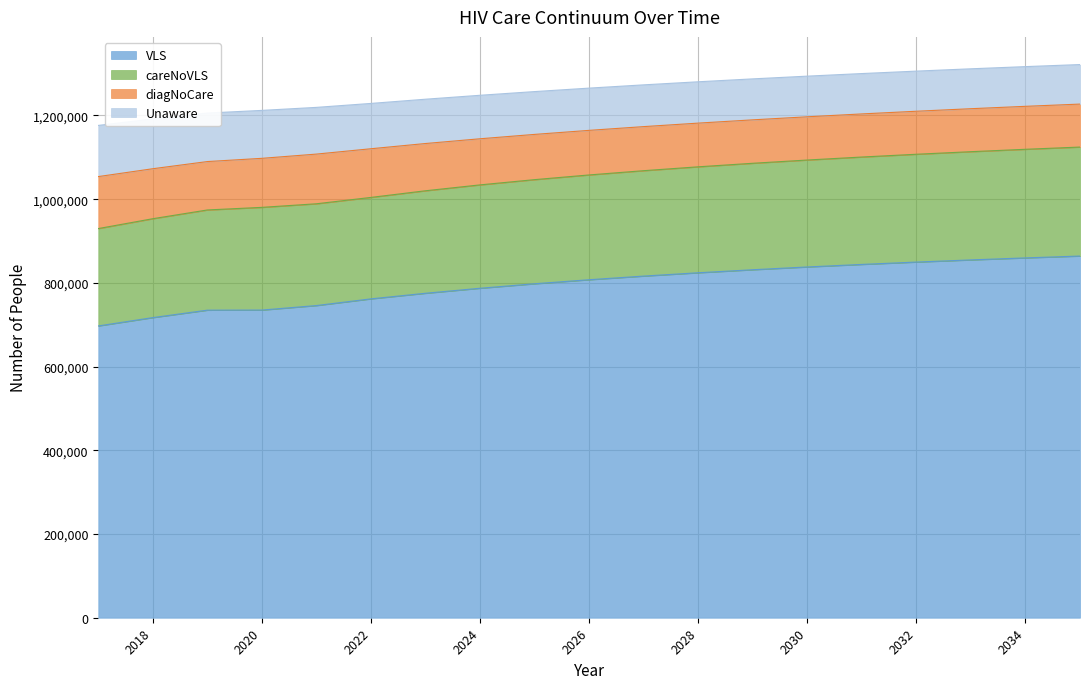

True or false: Unaware and careNoVLS intersect in this chart.

False